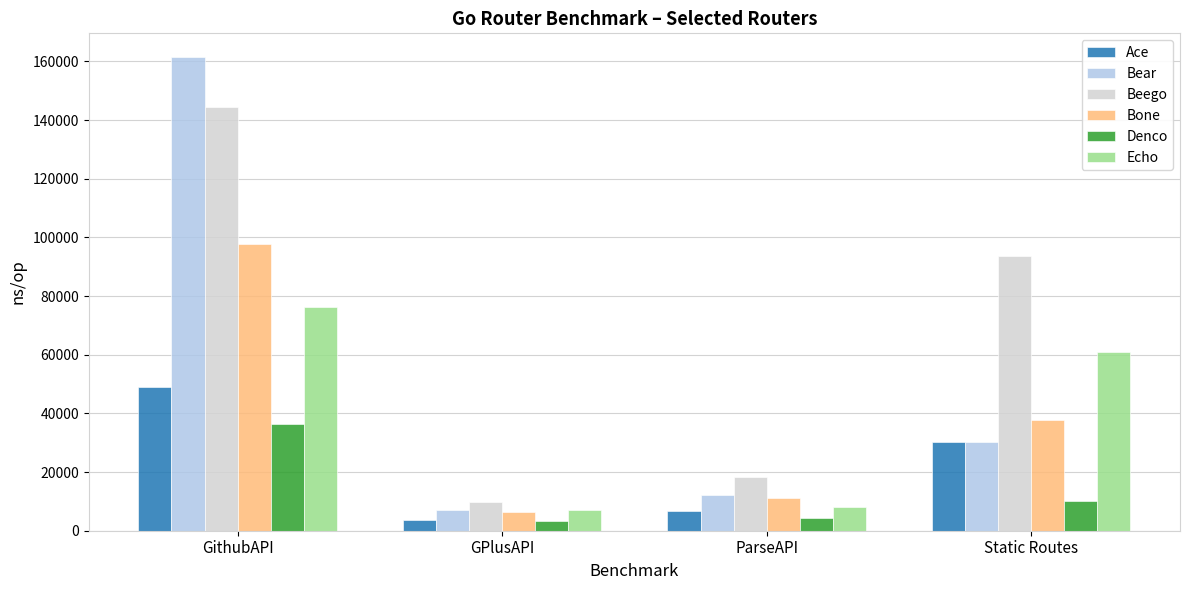

Reading left to right, list all the values displayed in this chart.

Ace: 48992	3600	6592	30080
Bear: 161496	7112	12320	30216
Beego: 144536	9712	18416	93768
Bone: 97696	6448	10992	37872
Denco: 36440	3256	4184	9984
Echo: 76264	7064	7984	60960